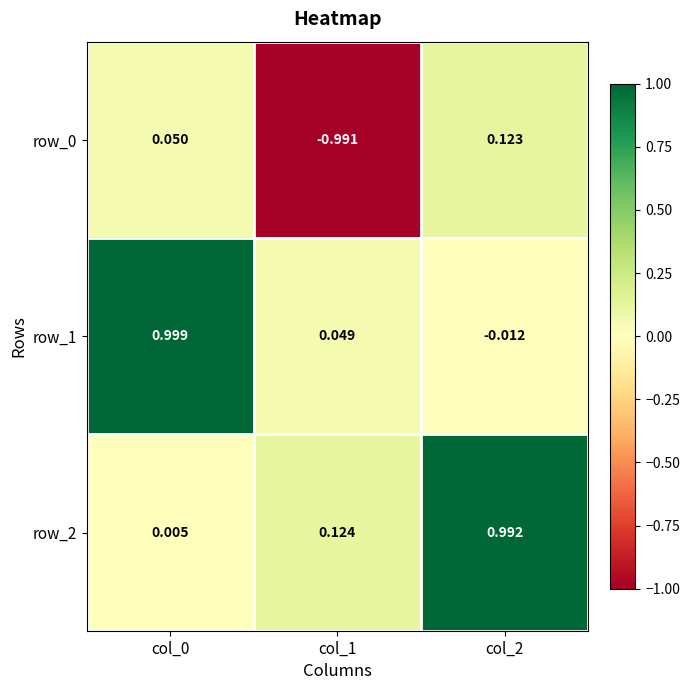

At how many categories does at least one series exceed 0?

3